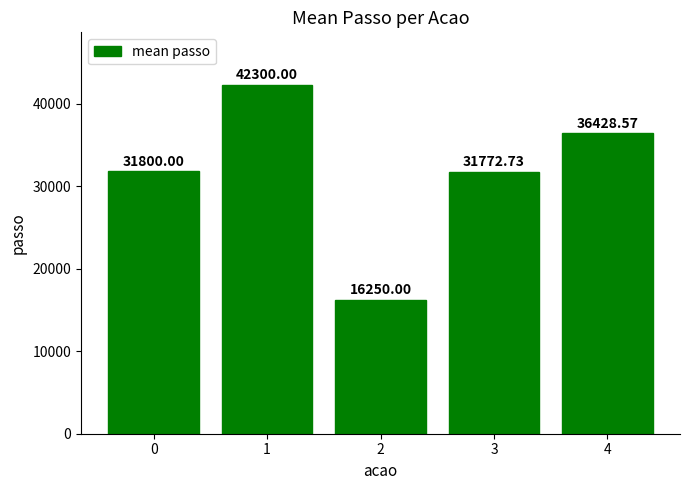

The chart shows a value of 46863.5 at 3. True or false?

False